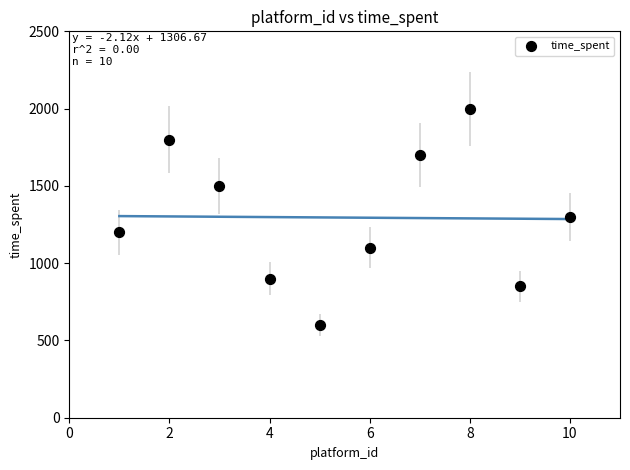

What is the range of X values (max minus min)?

9